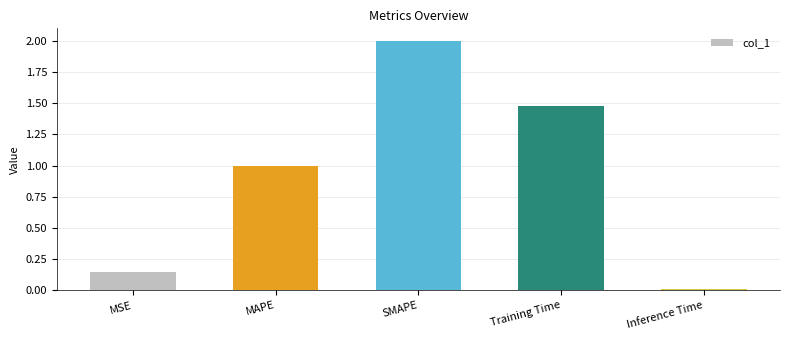

What is the average value?

0.9